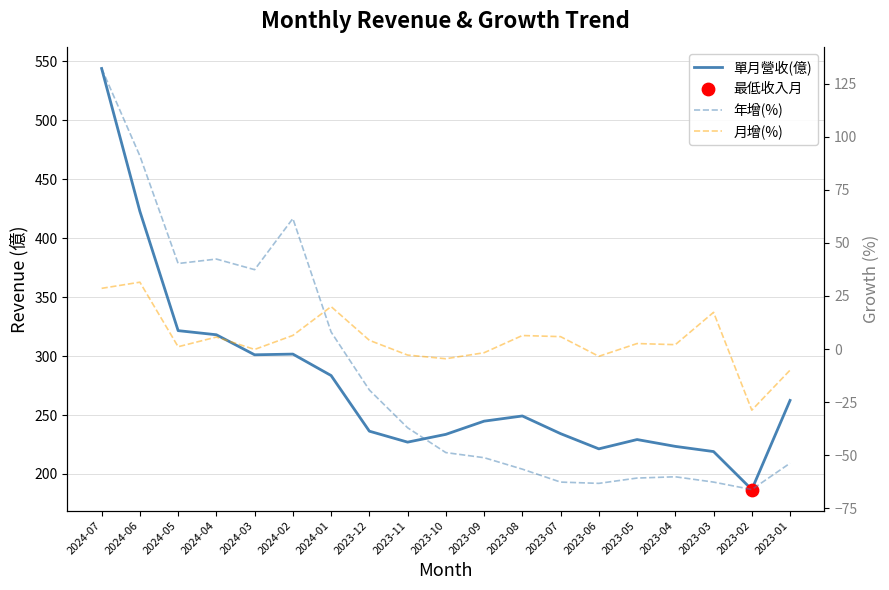

Which series reaches the maximum Y coordinate?

單月營收(億)